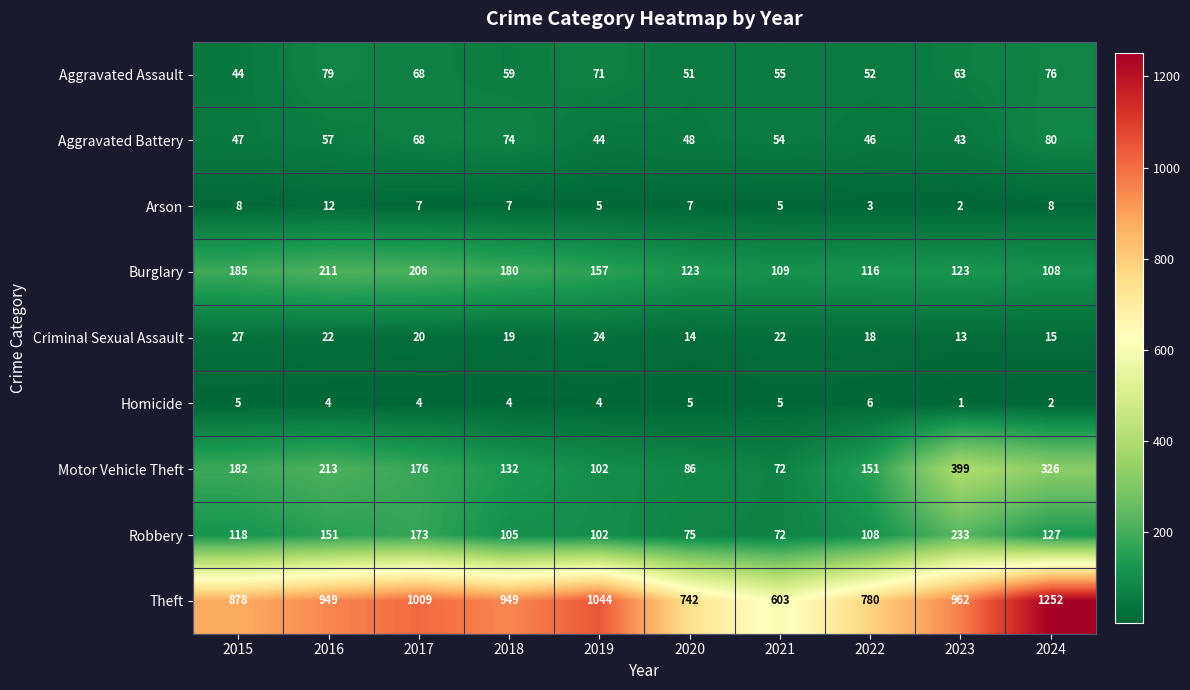

What is the minimum value shown in the chart?

1